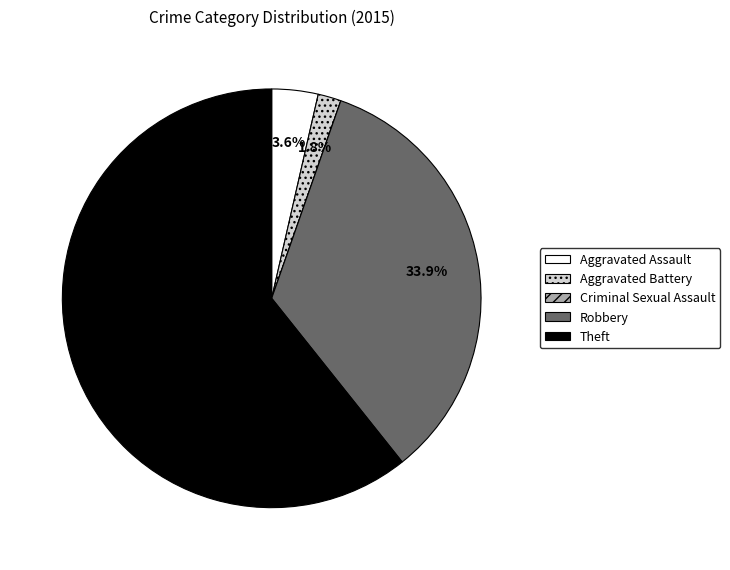

Combined, what portion of the pie is Robbery and Theft?

94.6%